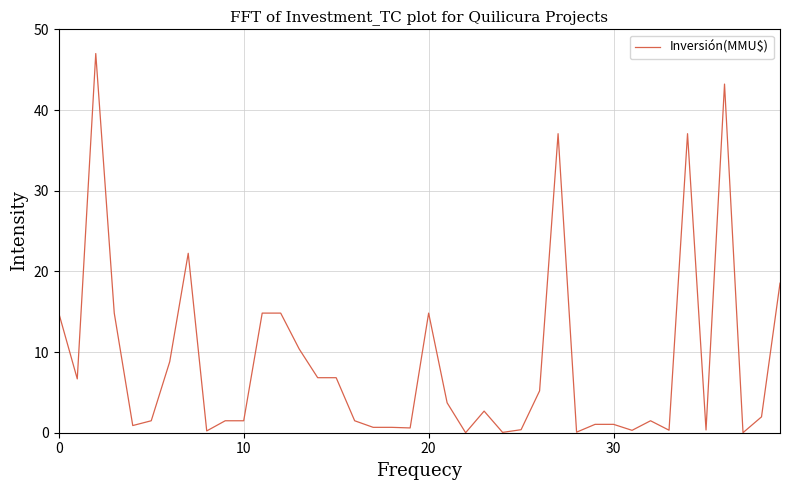

What is the difference between the second highest and minimum values?

43.2